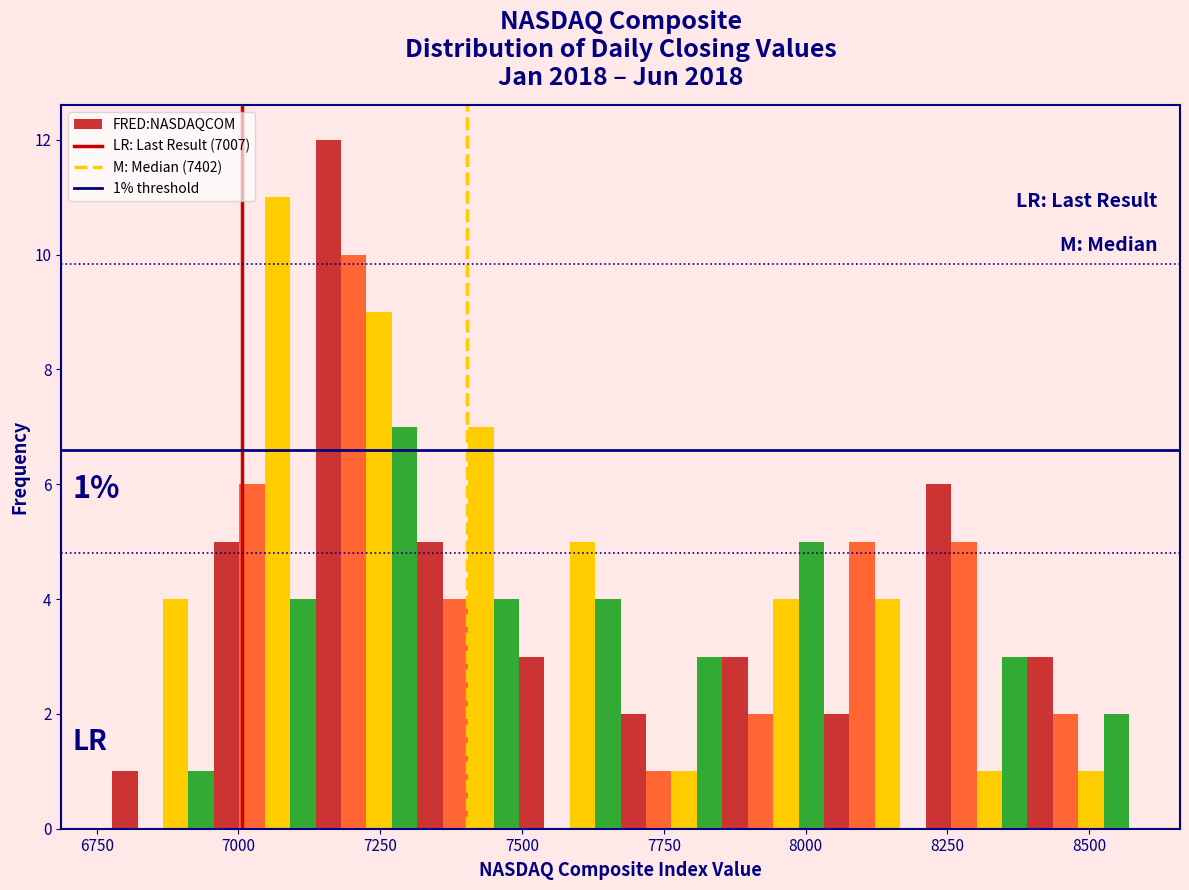

Around what value on the x-axis is the tallest bar? Give the approximate position of its centre, as read against the axis.

7150